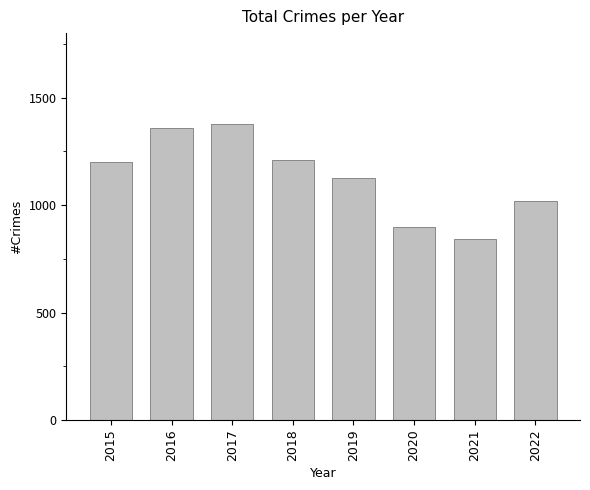

What is the sum of all values?

9036